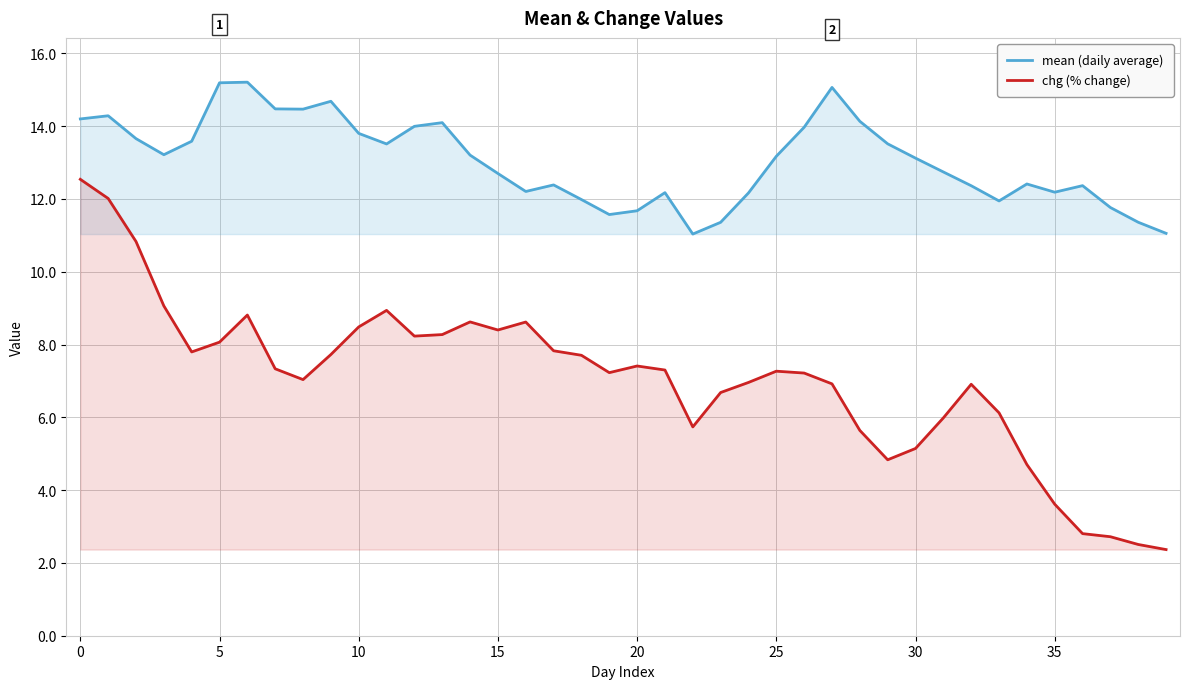

True or false: chg (% change) has a value of 4.8 at 29.

True